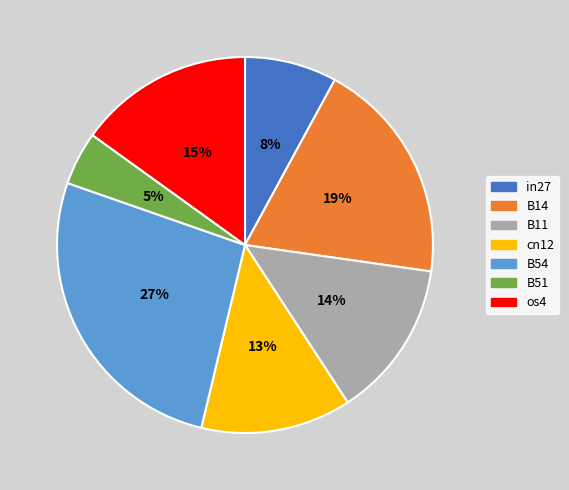

What percentage is NOT represented by B14?

80.7%